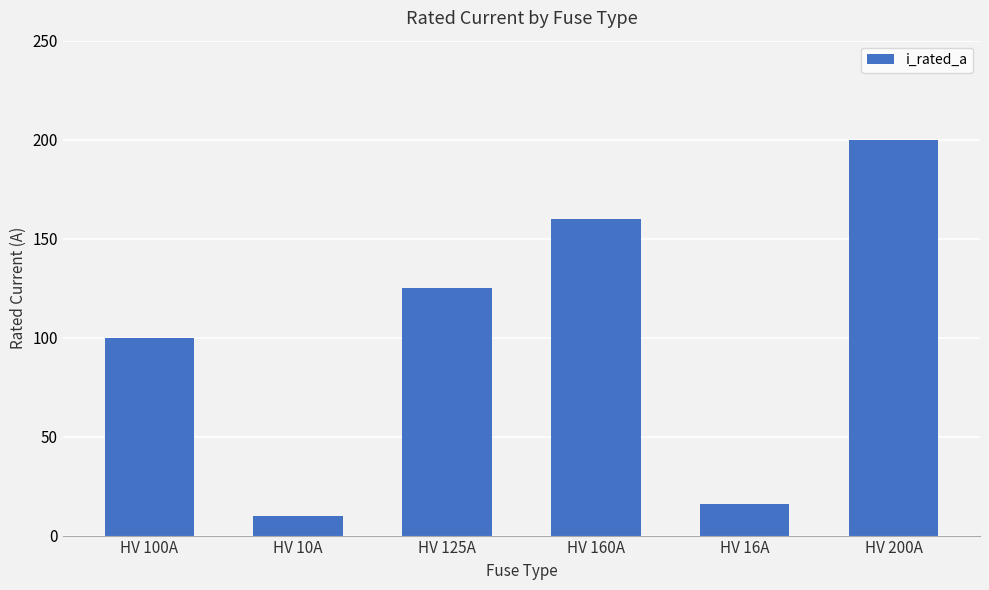

What is the sum of the values at HV 160A and HV 100A?

260